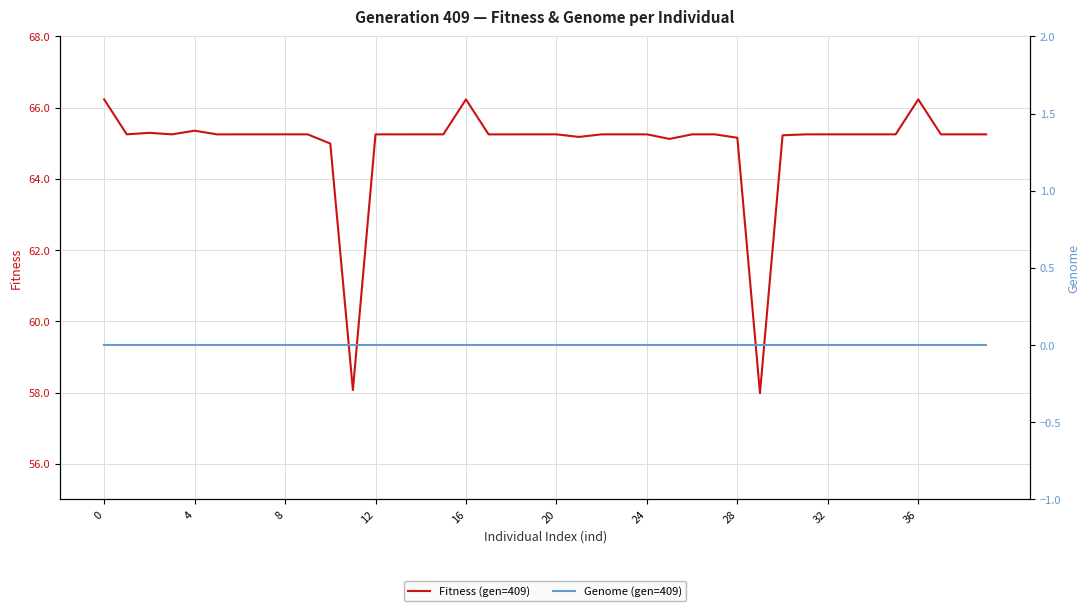

Rank the series by their average value, from highest to lowest.

Fitness (gen=409), Genome (gen=409)